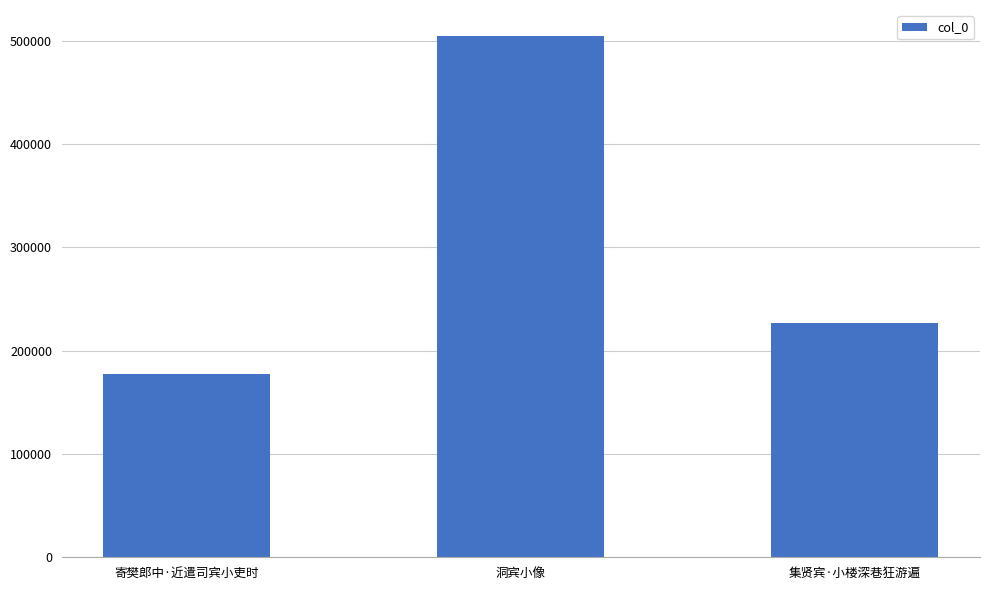

Approximately how many times larger is the value at 洞宾小像 compared to 寄樊郎中·近遣司宾小吏时?

2.8